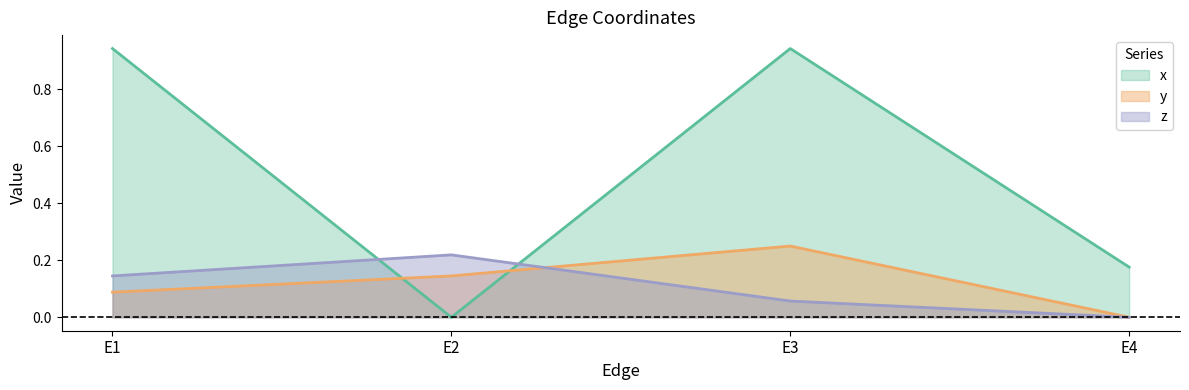

Reading left to right, extract all data points from this chart.

y: 0.1	0.1	0.2	0.0
z: 0.1	0.2	0.1	0.0
x: 0.9	0.0	0.9	0.2